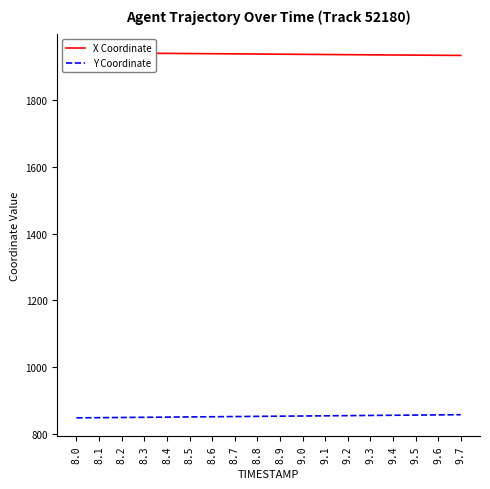

Rank the series by their maximum value, from highest to lowest.

X Coordinate, Y Coordinate